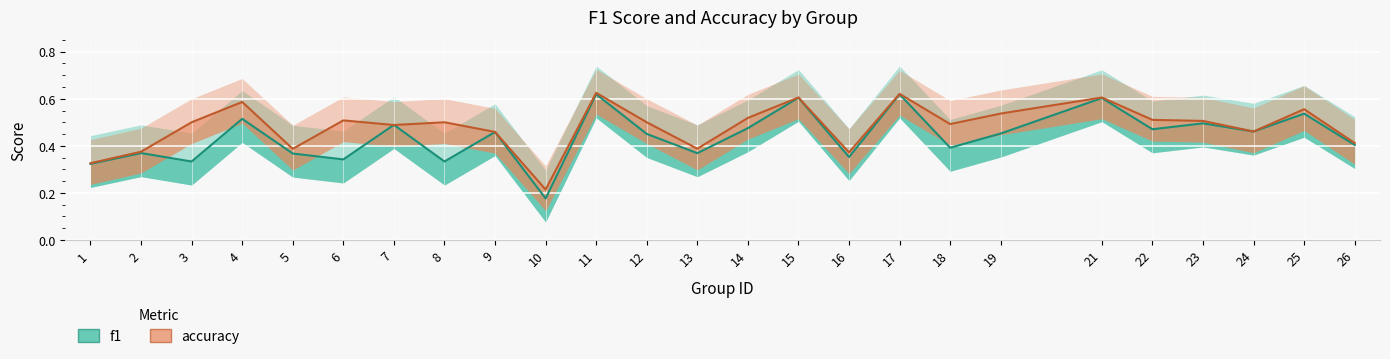

Where is the first local minimum for f1?

3